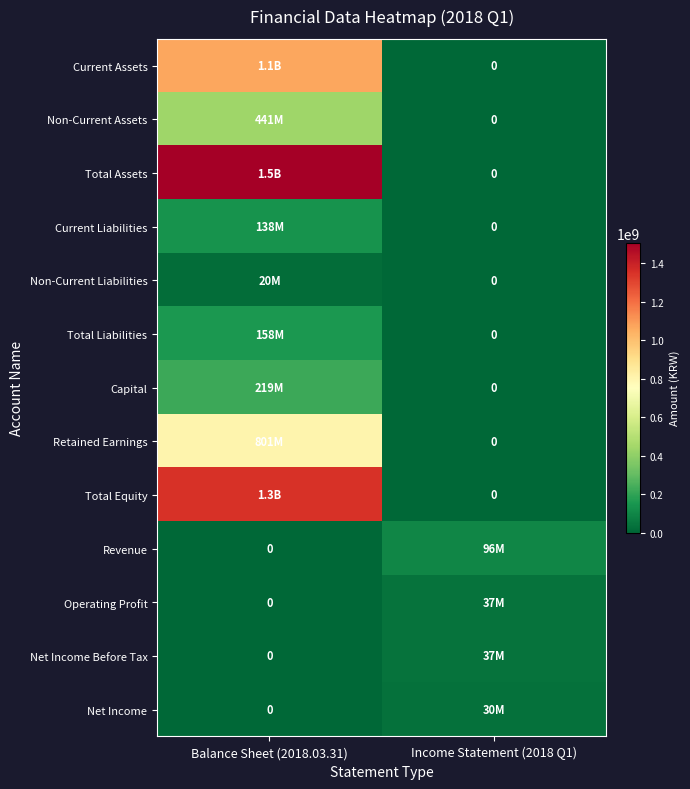

At which category does the chart reach its minimum across all series?

Income Statement (2018 Q1)